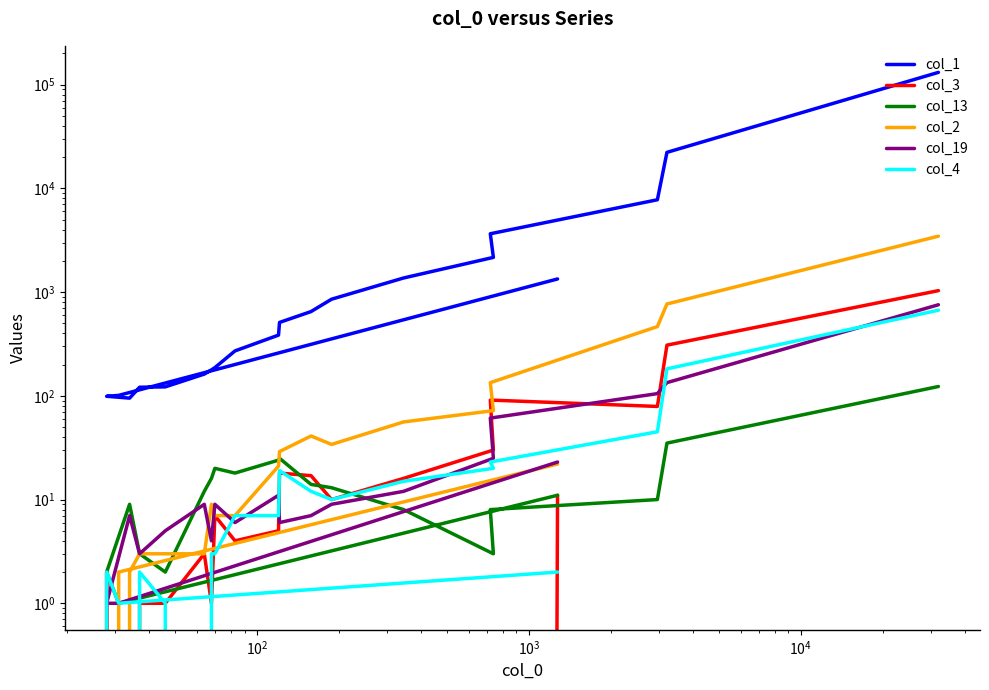

Which series has the largest range (max minus min)?

col_1